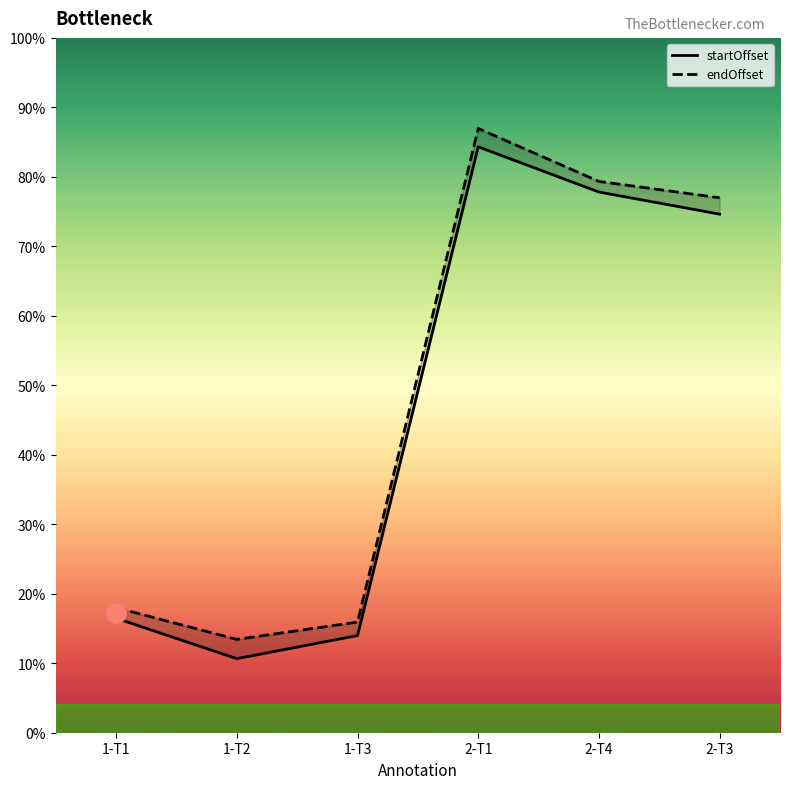

The value of endOffset at 1-T2 is 97. True or false?

True